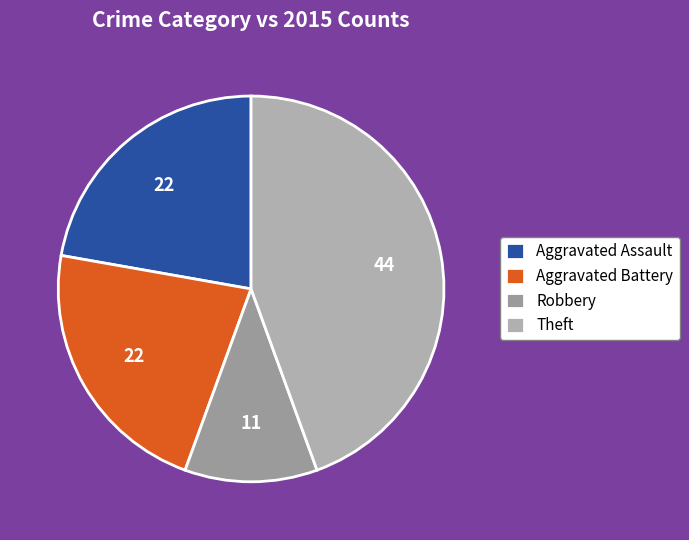

How many segments does this pie chart have?

4